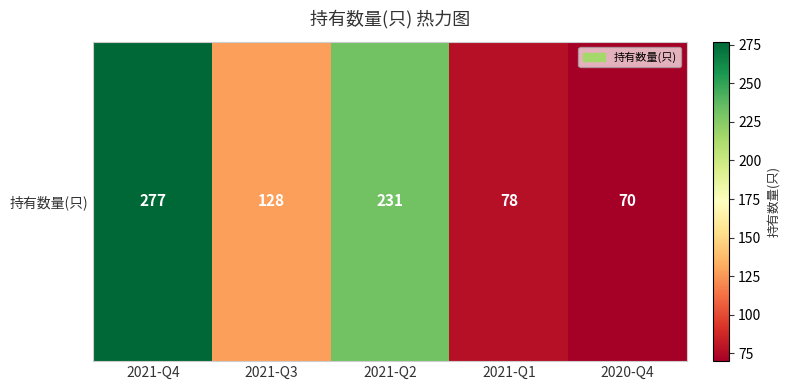

Is it true that the value at 2021-Q2 is 92?

False